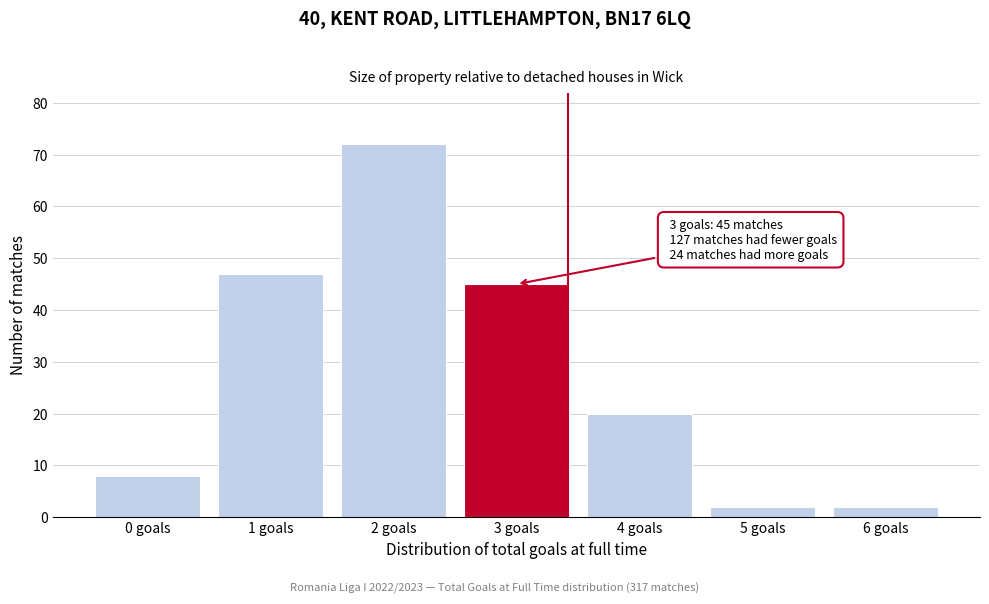

Reading left to right, extract all data points from this chart.

8	47	72	45	20	2	2